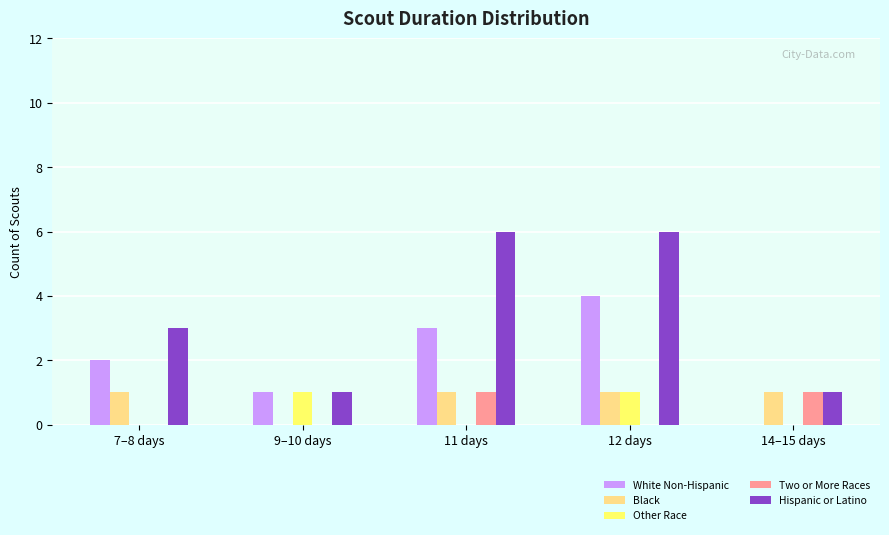

What is the highest value of the Hispanic or Latino series?

6